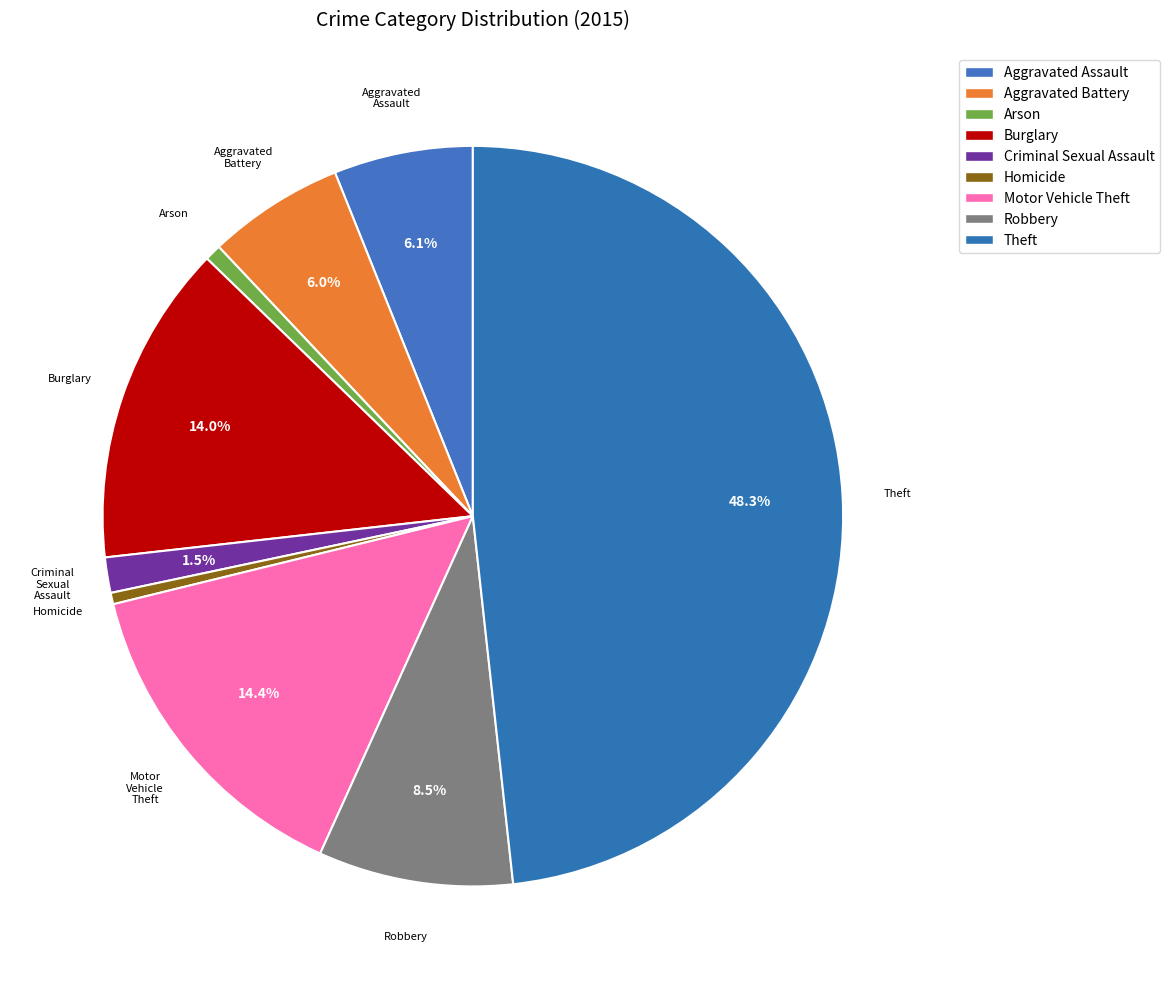

Rank the categories by value from lowest to highest.

Homicide, Arson, Criminal Sexual Assault, Aggravated Battery, Aggravated Assault, Robbery, Burglary, Motor Vehicle Theft, Theft